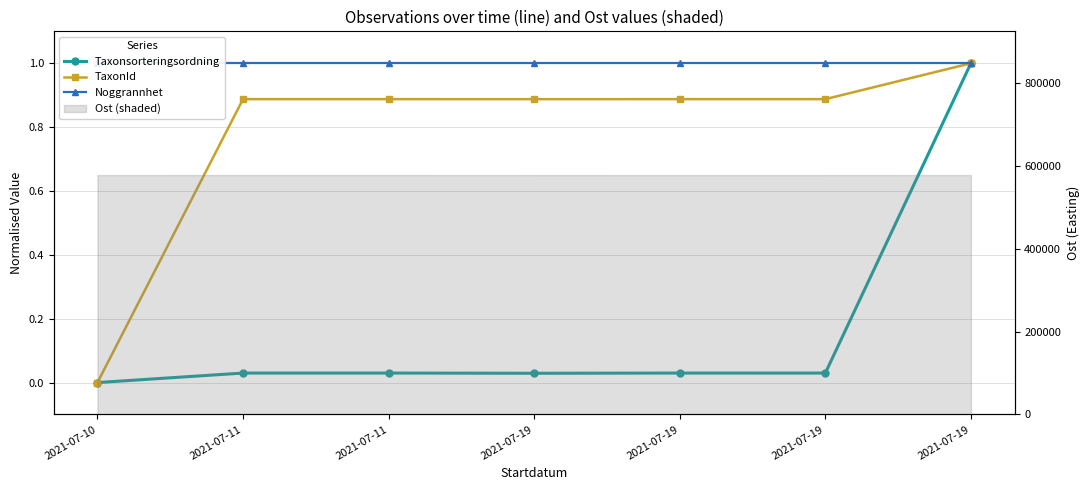

Where is Noggrannhet nearest to the value 1?

2021-07-10